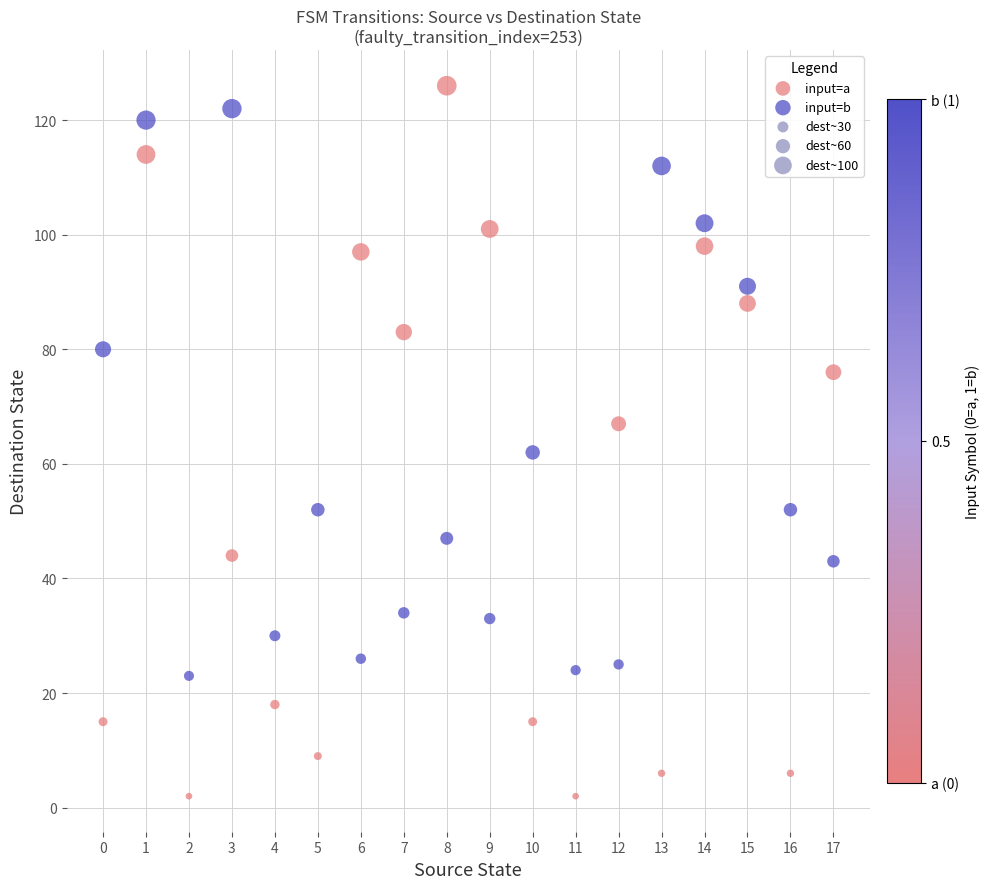

Which series has the widest spread of Y values?

input=a